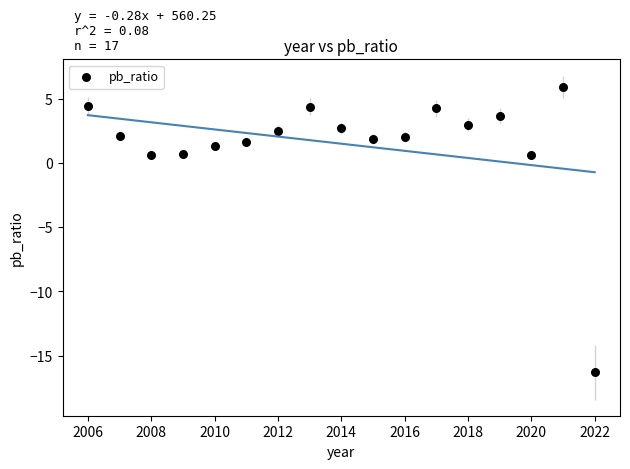

What is the range of X values (max minus min)?

16.0